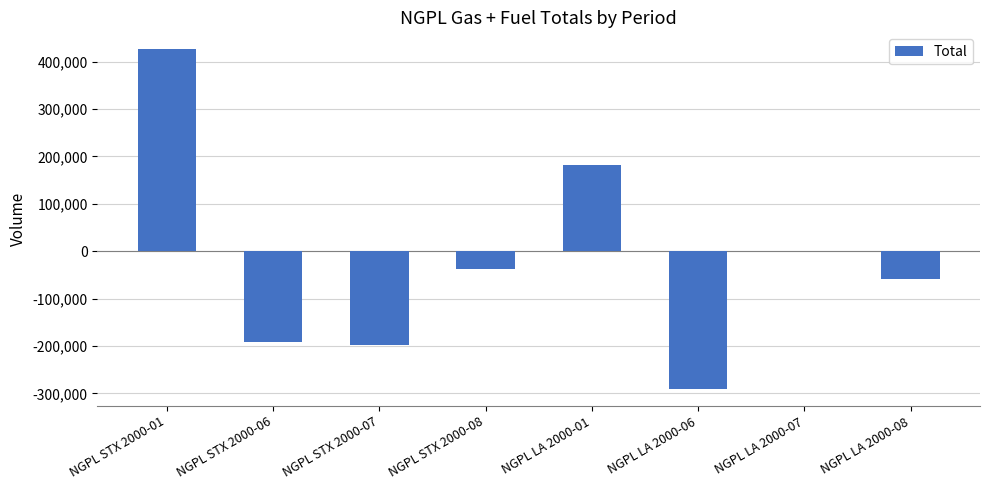

What is the greatest value displayed?

425831